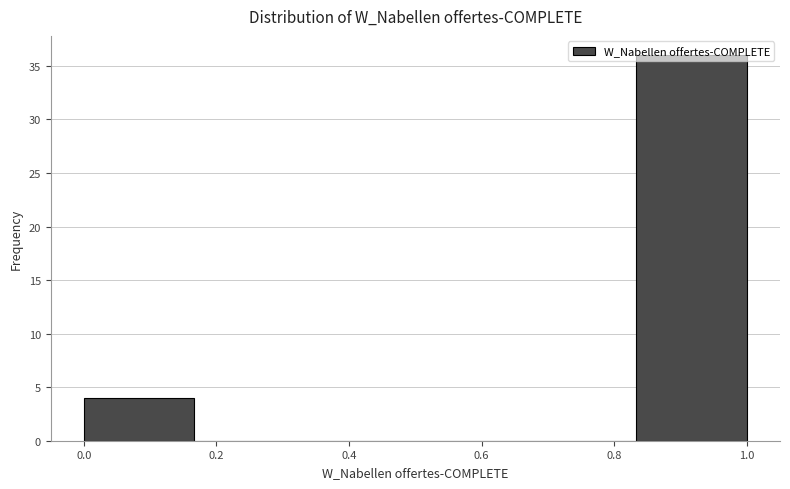

Which range on the x-axis has the tallest bar?

0.84 to 1.00